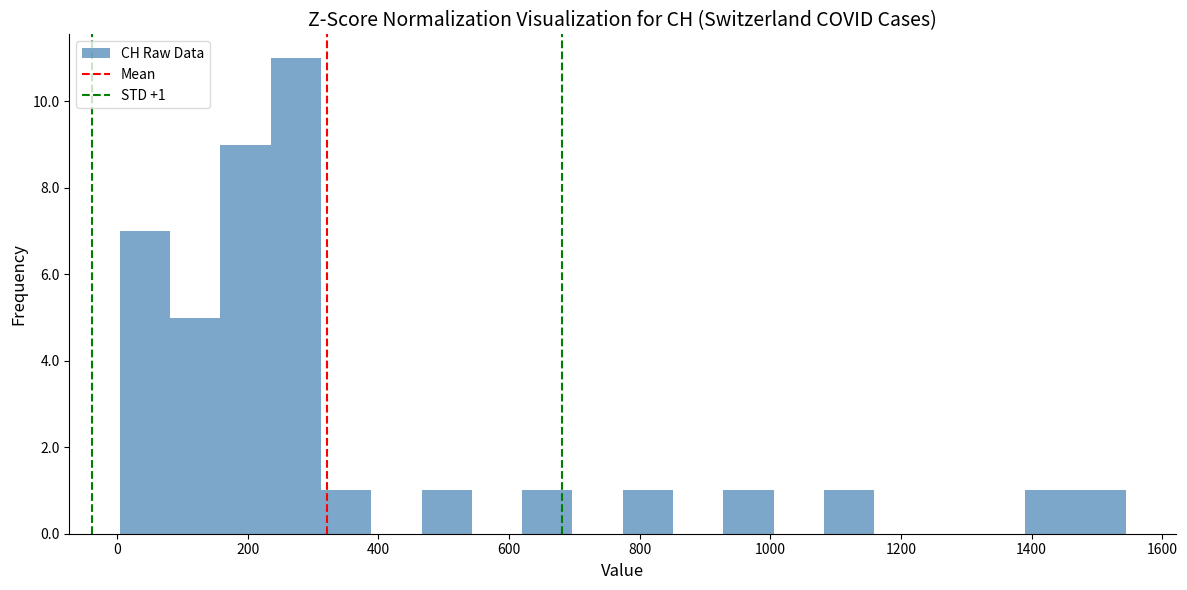

Around what value on the x-axis is the tallest bar? Give the approximate position of its centre, as read against the axis.

280